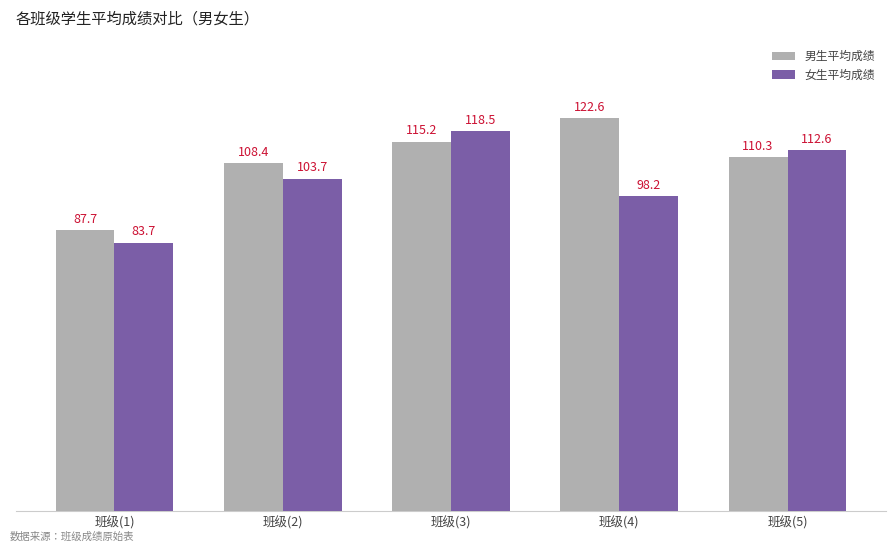

True or false: 女生平均成绩 has a value of 48.4 at 班级(3).

False